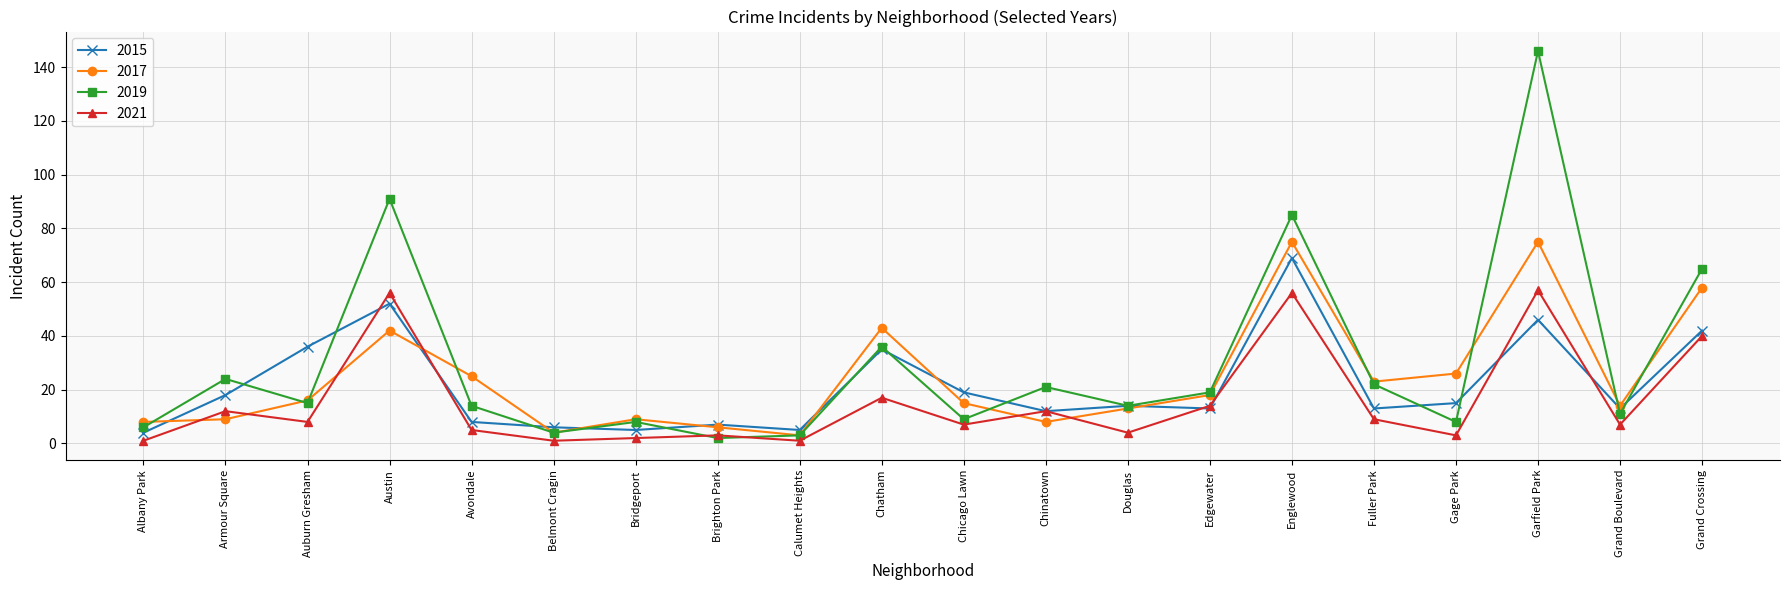

What is the sum of all 2021 values?

315